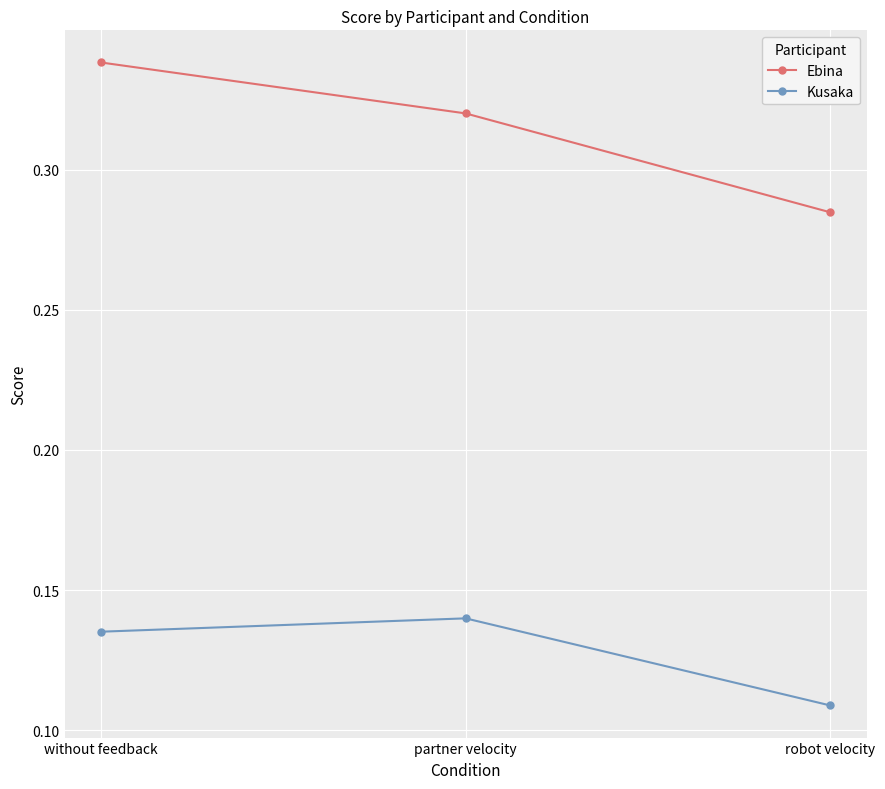

Which series has the largest total across all categories?

Ebina